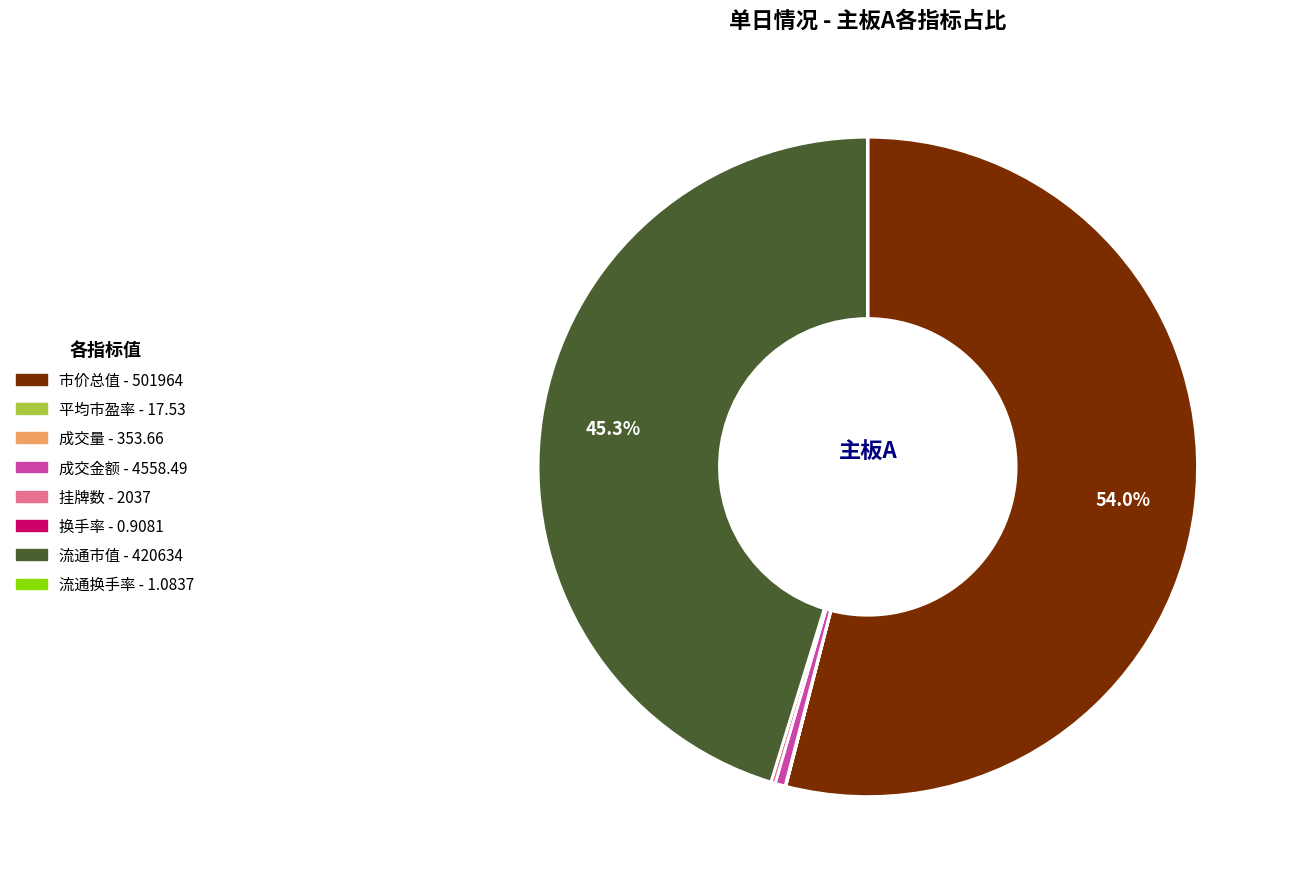

What portion of the pie excludes 市价总值?

46.0%